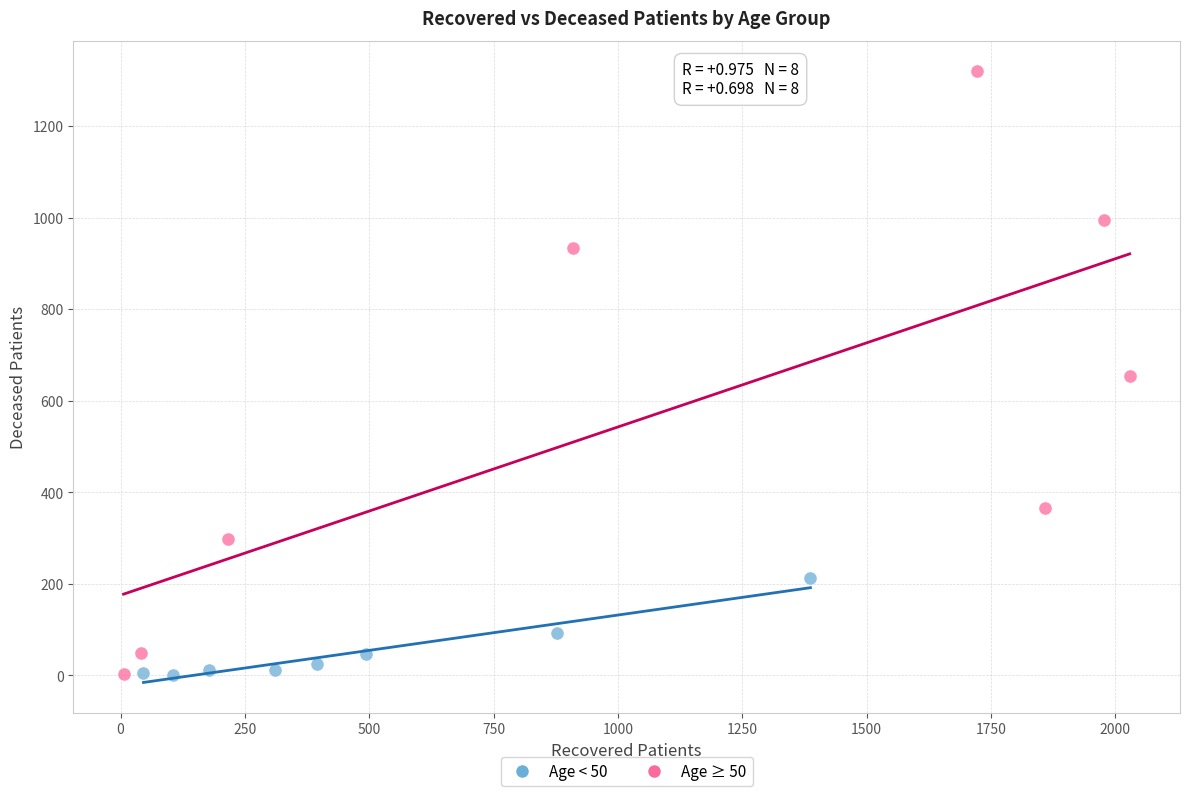

What are all the series names shown in the legend?

Age < 50, Age ≥ 50